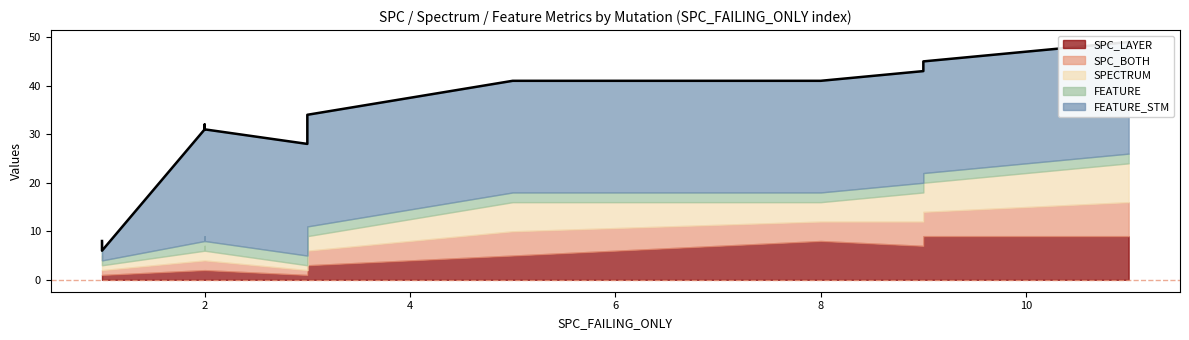

The value of SPC_SPACE at 2 is 91. True or false?

False